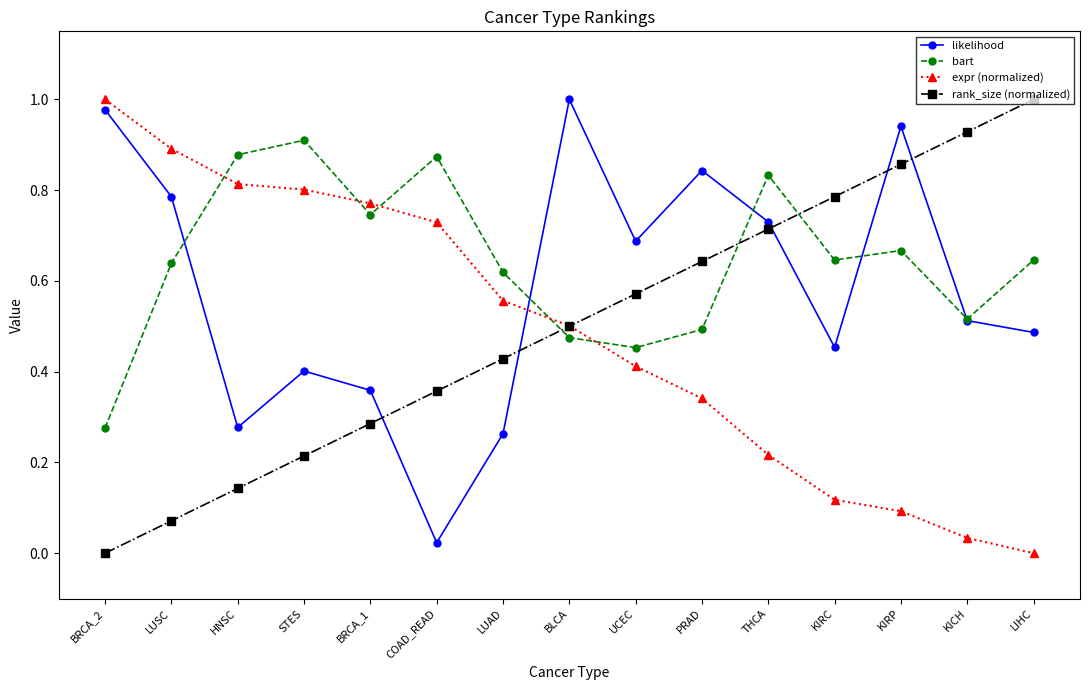

What is the sum of the bart values at BRCA_1 and UCEC?

1.2